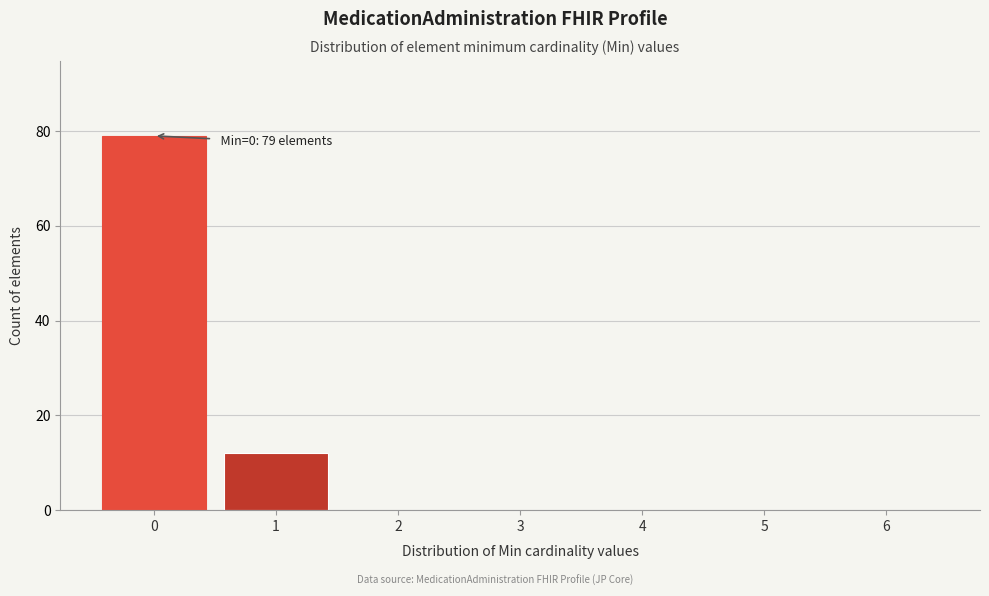

Reading left to right, extract all data points from this chart.

0=79	1=12	2=0	3=0	4=0	5=0	6=0